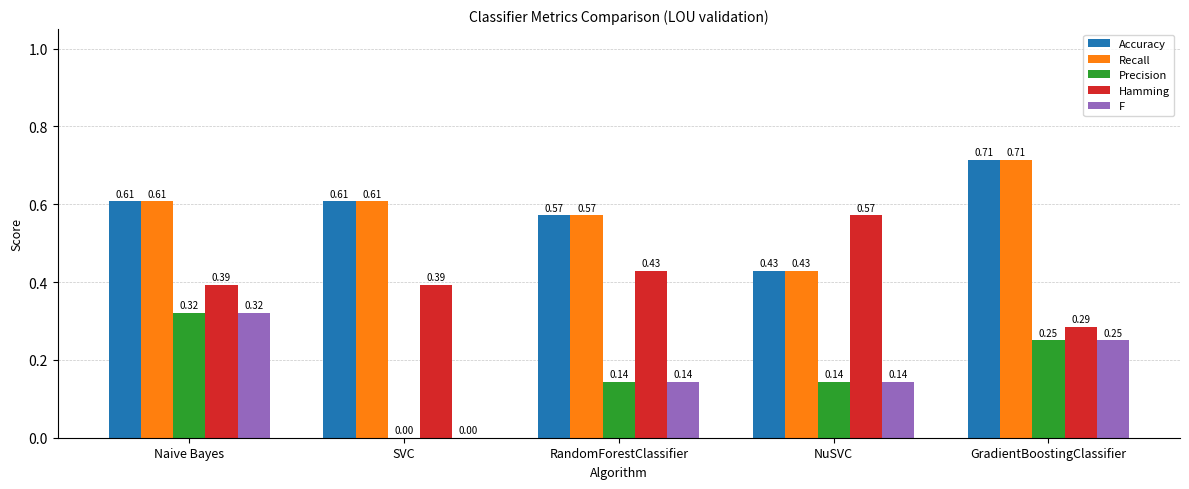

Which label corresponds to the largest value in the chart?

GradientBoostingClassifier